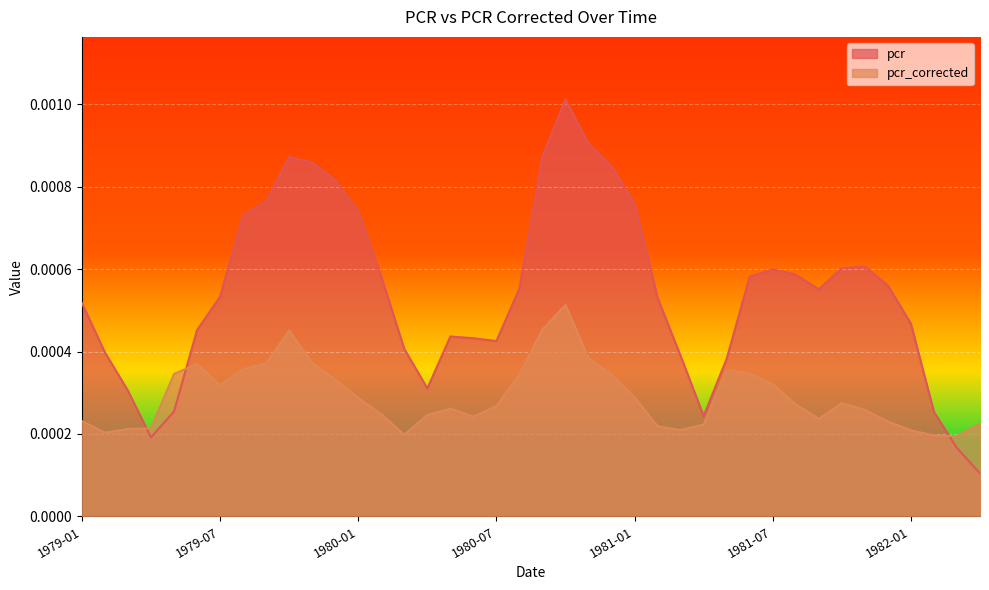

What position from the right is 1980-08?

21